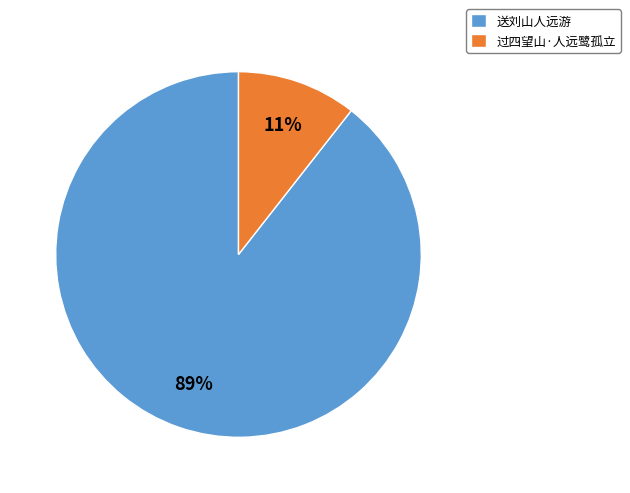

Do 过四望山·人远鹭孤立 and 送刘山人远游 together represent more than half of the pie?

Yes